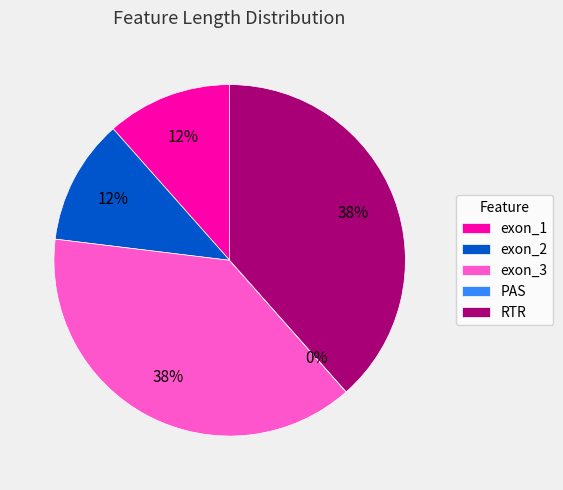

Does RTR account for over 50% of the chart?

No